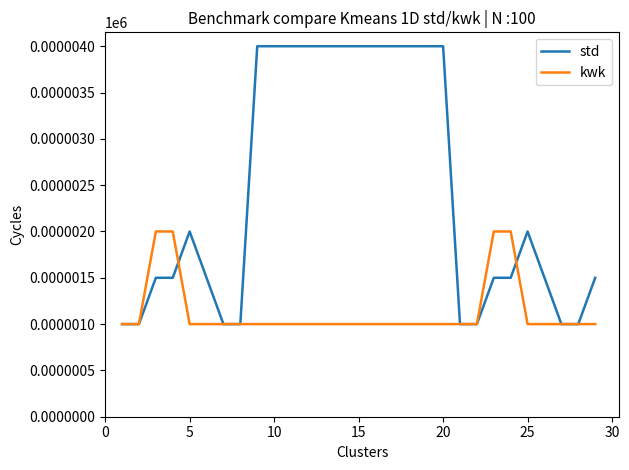

Which series has the largest total across all categories?

std